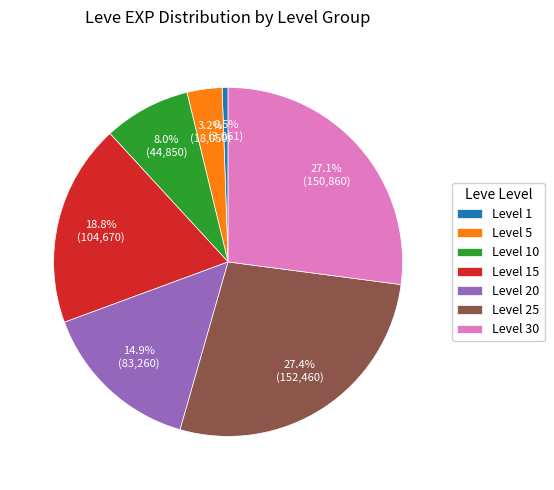

What portion of the pie excludes Level 25?

72.6%